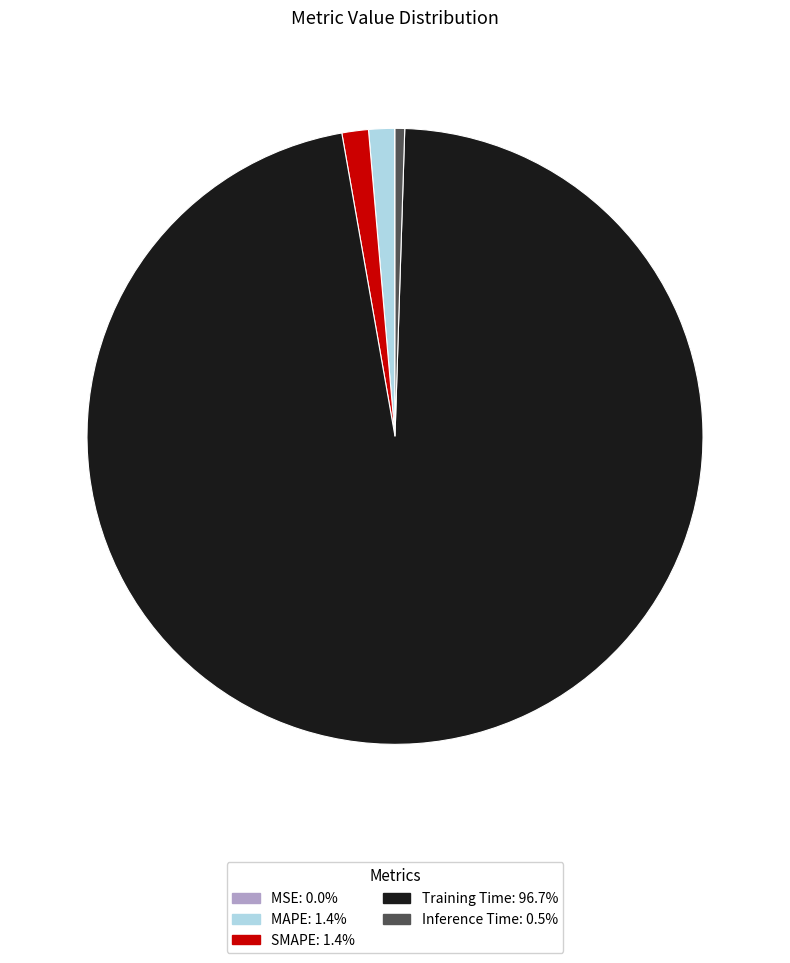

True or false: SMAPE accounts for 1% of the total.

True